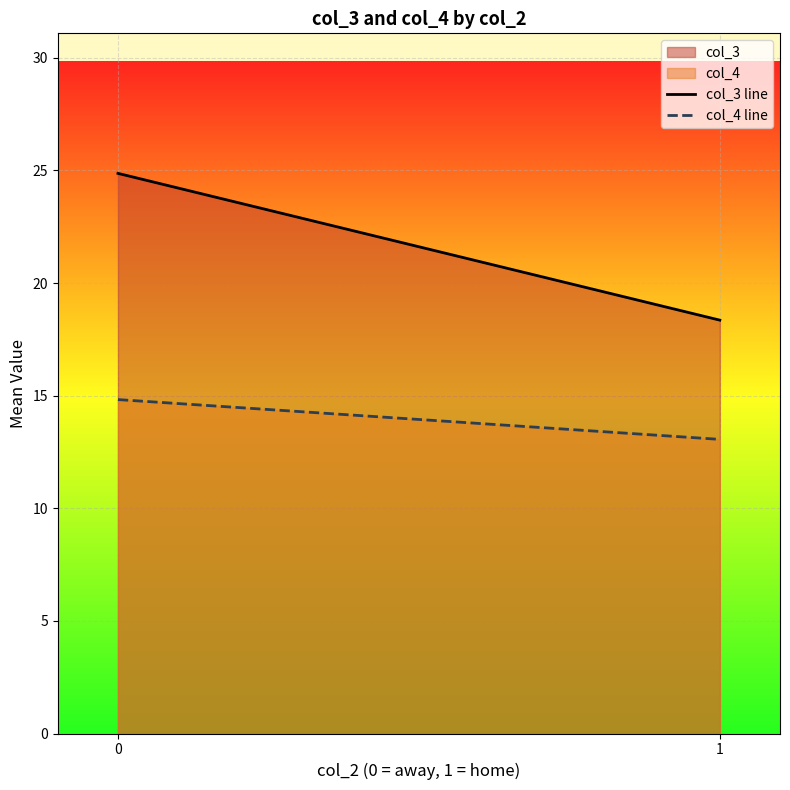

How many lines are shown in the chart?

2